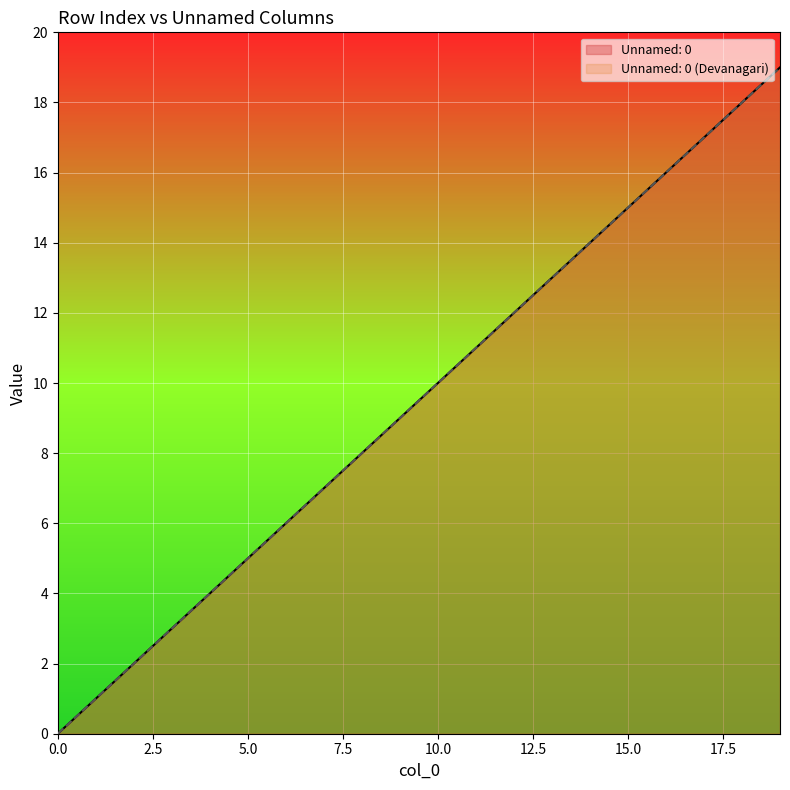

How many values in the Unnamed: 0 (Devanagari) series exceed 10?

9